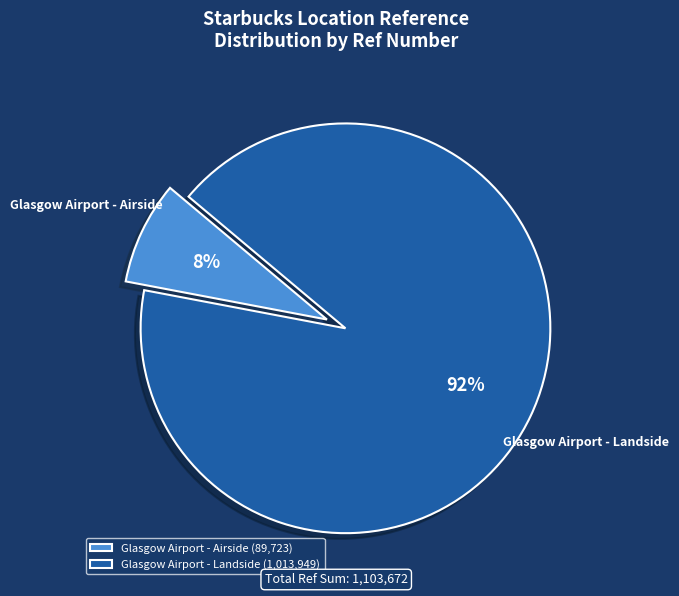

Is Glasgow Airport - Landside the majority of the pie?

Yes